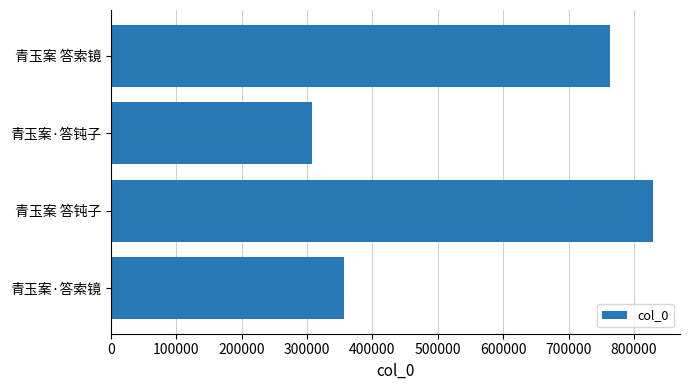

Which label corresponds to the smallest value in the chart?

青玉案·答钝子